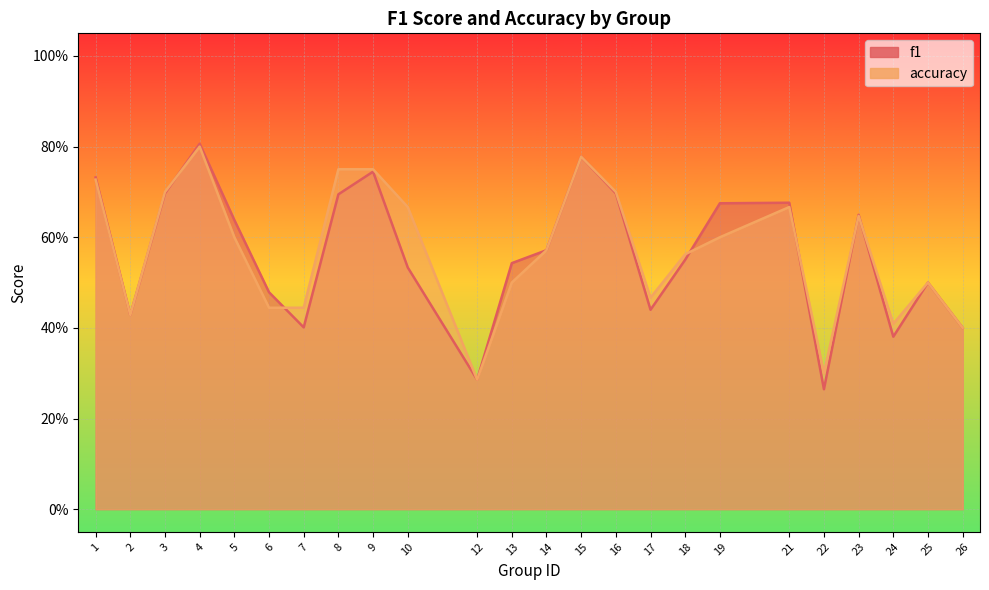

True or false: f1 has more than 1 interior local peaks.

True